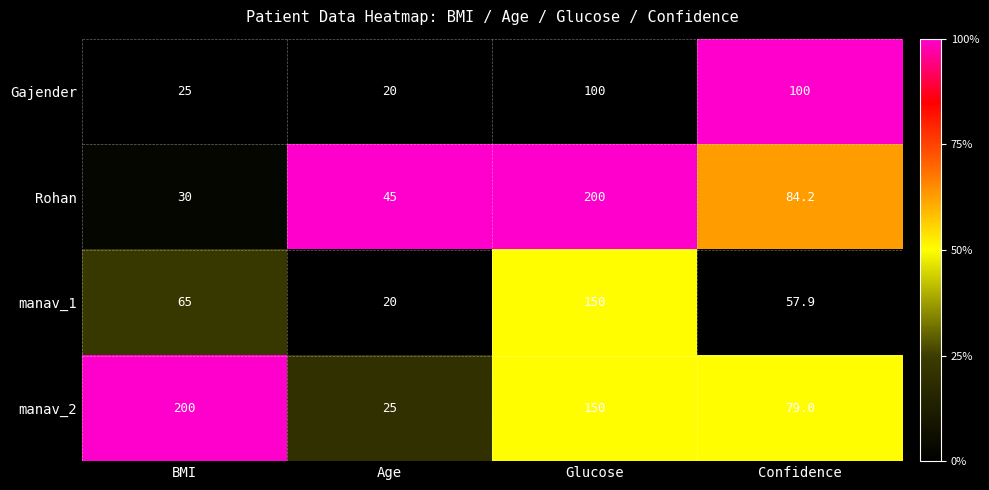

List the labels in order of manav_1 value, largest first.

Glucose, BMI, Confidence, Age